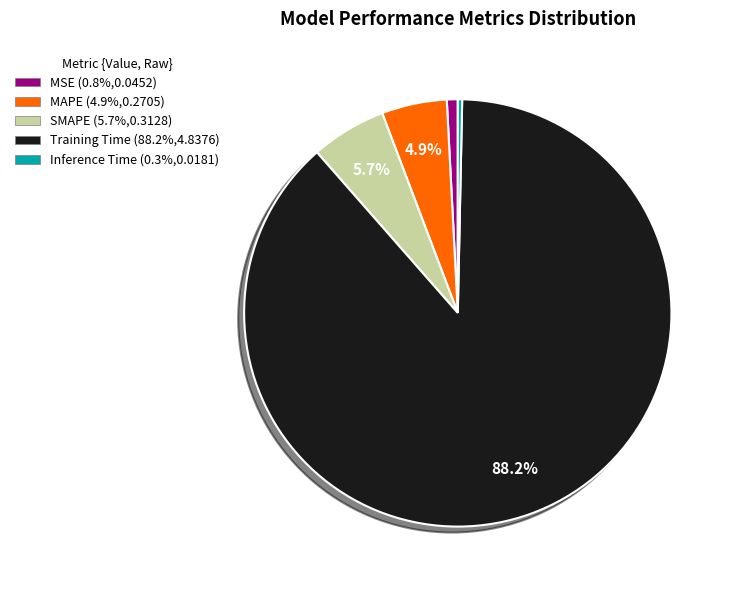

Is there any slice that represents more than half of the pie?

Yes